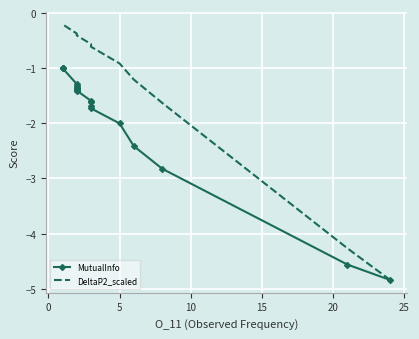

Which series has the largest total across all categories?

DeltaP2_scaled